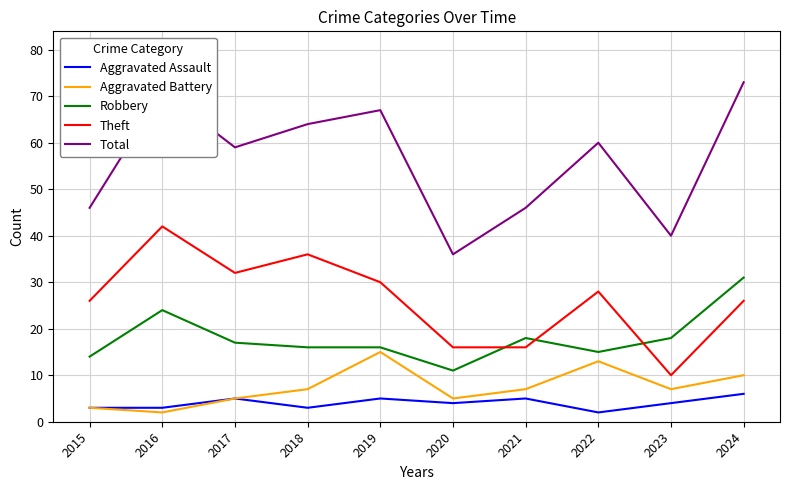

List the series in order of their peak value, lowest first.

Aggravated Assault, Aggravated Battery, Robbery, Theft, Total